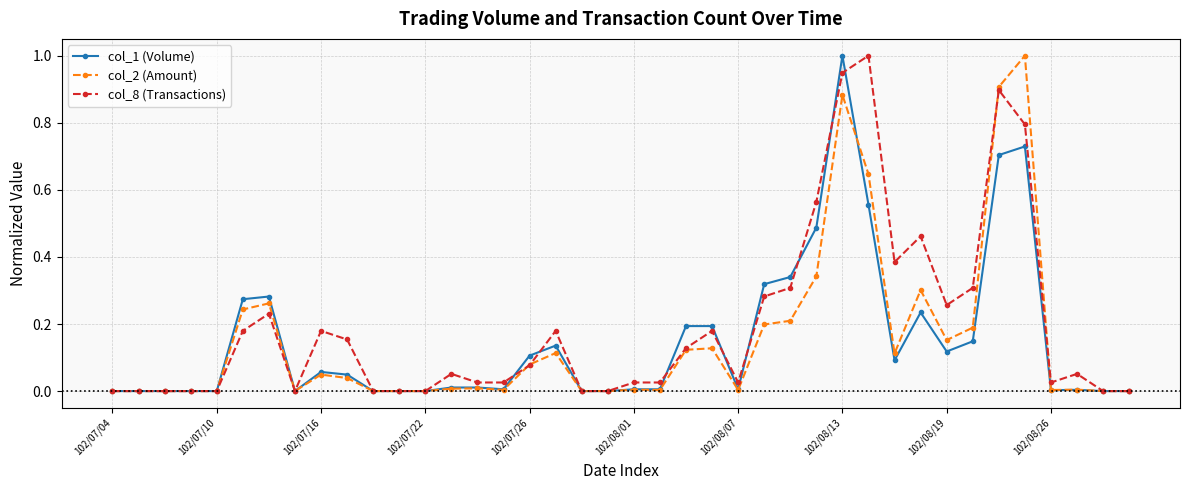

True or false: col_1 (Volume) has more than 0 interior local peaks.

True